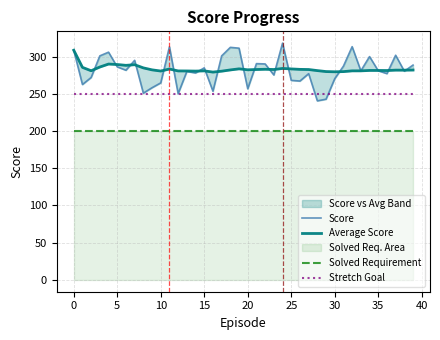

Is it true that Solved Requirement equals 272 at 15?

False